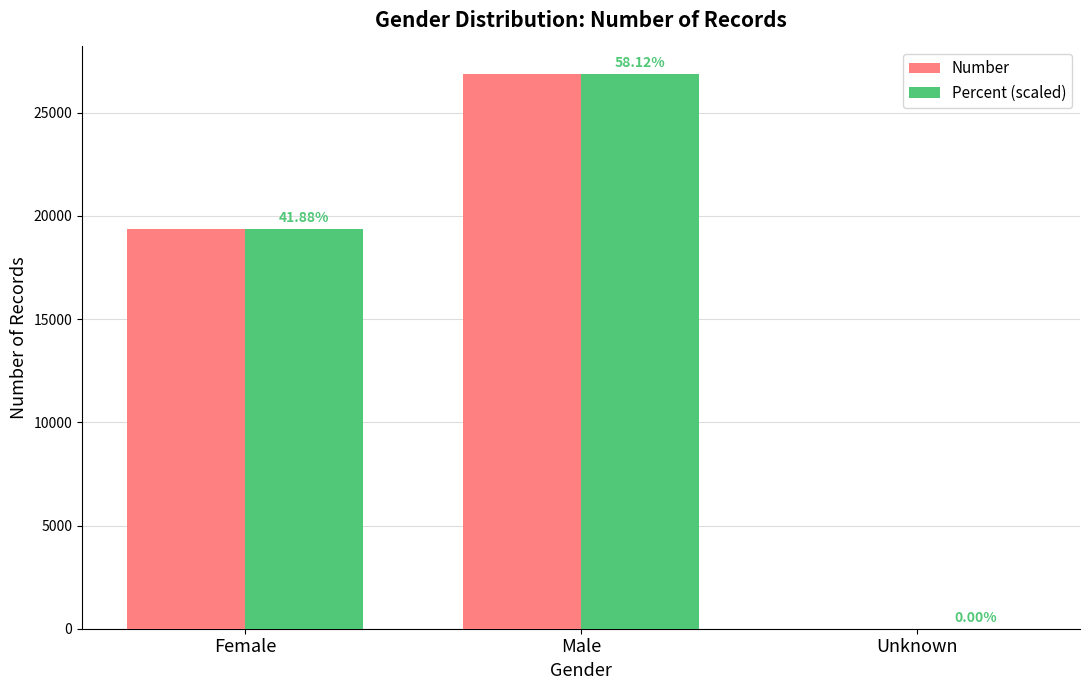

Is the value of Percent (scaled) at Unknown greater than the value of Number at Male?

No